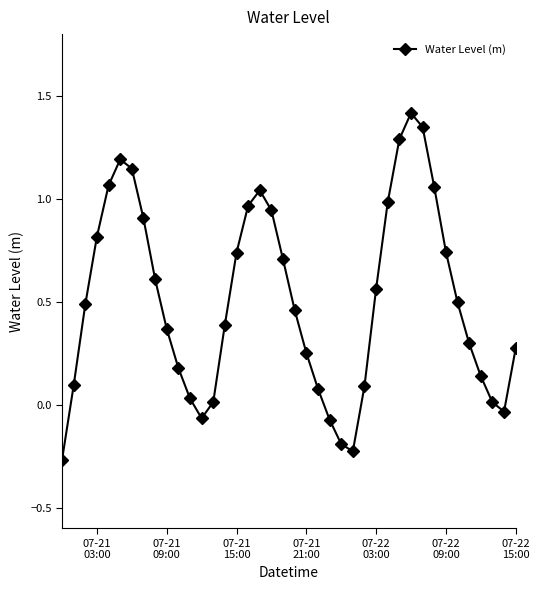

How many data points are above 0?

34